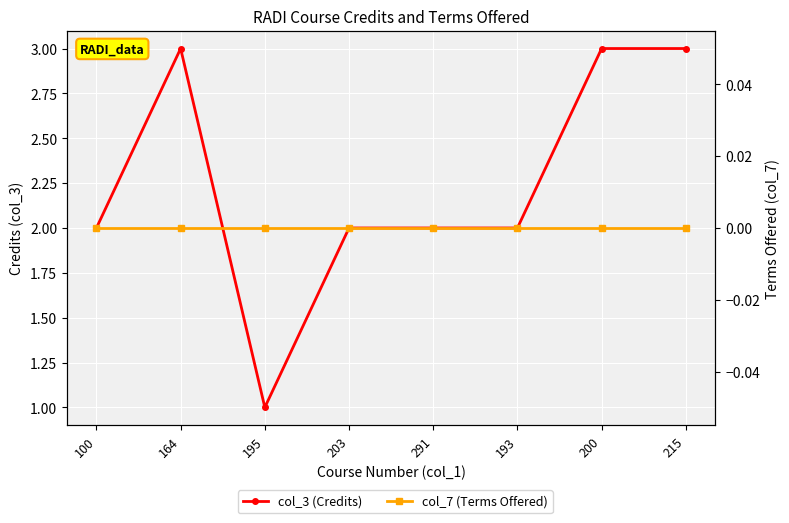

At which category is the sum across all series the highest?

164